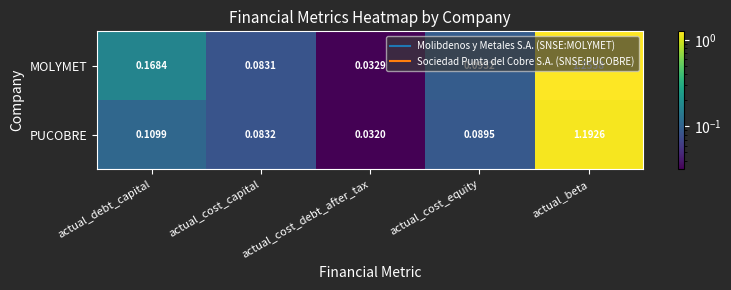

At which label is MOLYMET closest to 0?

actual_cost_debt_after_tax